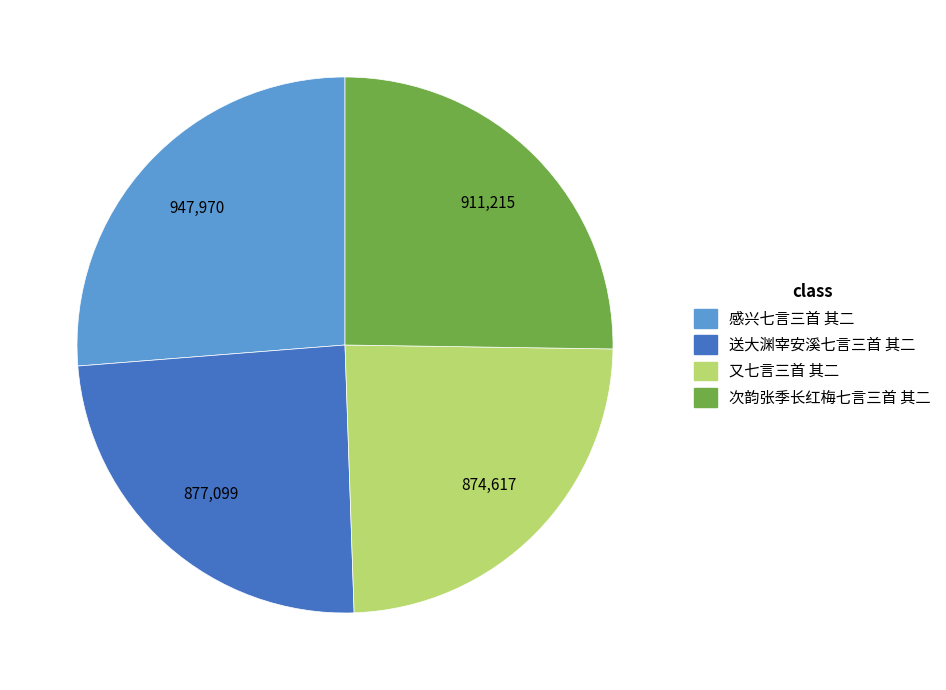

Which slice is the largest?

感兴七言三首 其二